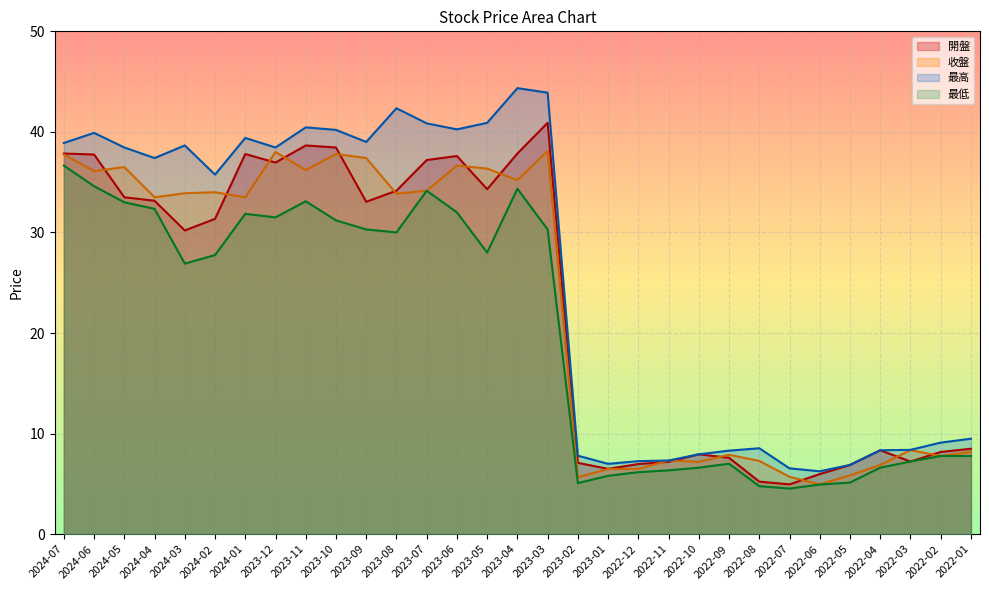

How many data points in 最高 are above 37?

16